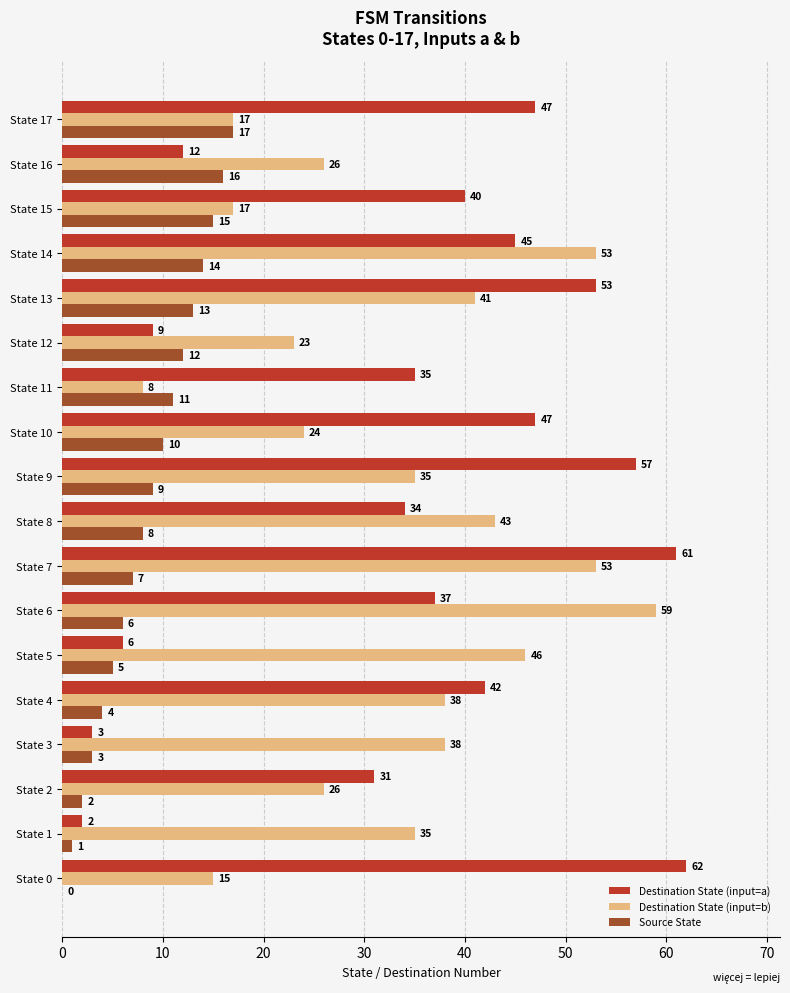

What is the sum of all Destination State (input=b) values?

597